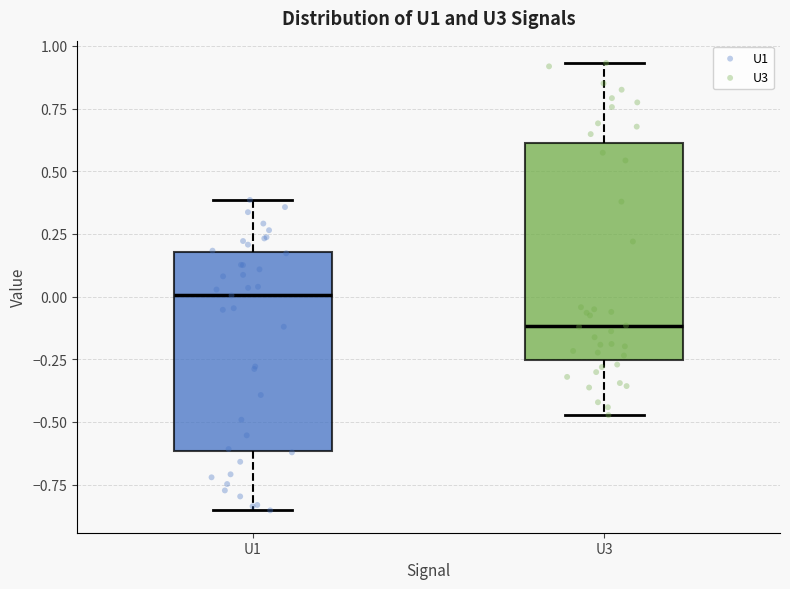

Reading left to right, transcribe this box plot: for each box, give where its median line is, the range the box spans, and where its two whiskers end, as read against the y-axis. The values are not printed on the chart, so give them approximately, as read against the axis.

U1: median 0.00, box -0.60 to 0.20, whiskers -0.85 to 0.40
U3: median -0.10, box -0.25 to 0.60, whiskers -0.45 to 0.95